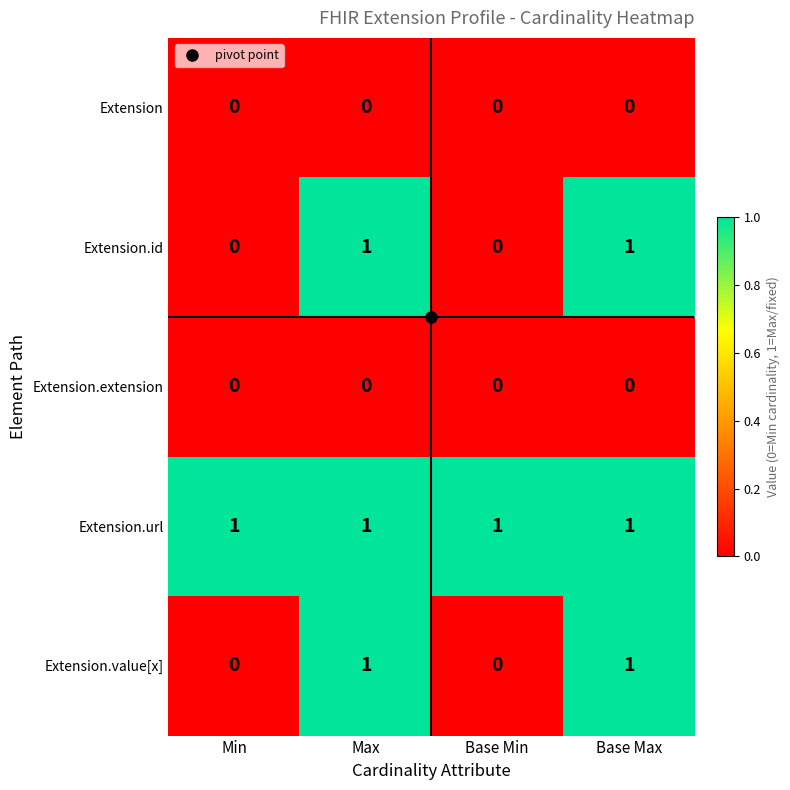

The value of Extension.value[x] at Min is 0. True or false?

True